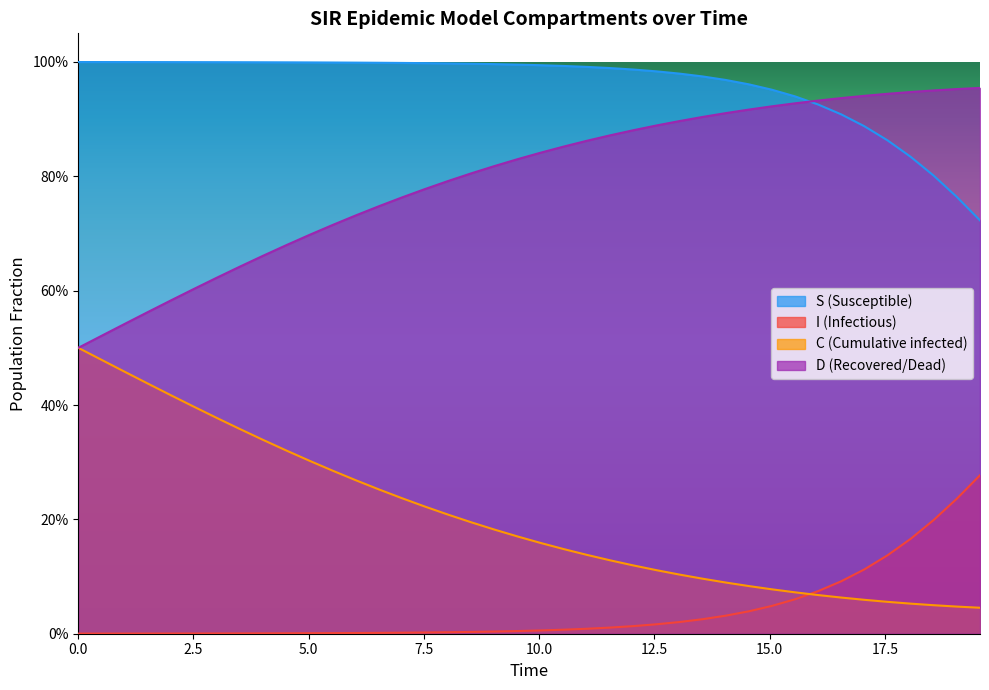

What is the average value of the C series?

0.2